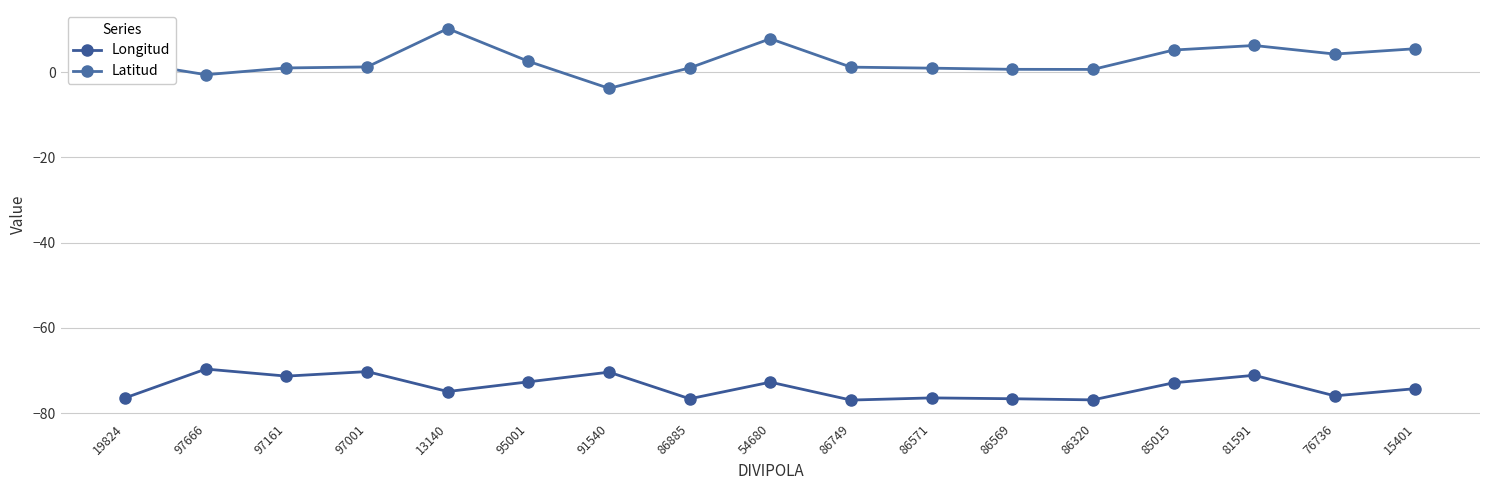

Which category has the lowest value across all series?

86749